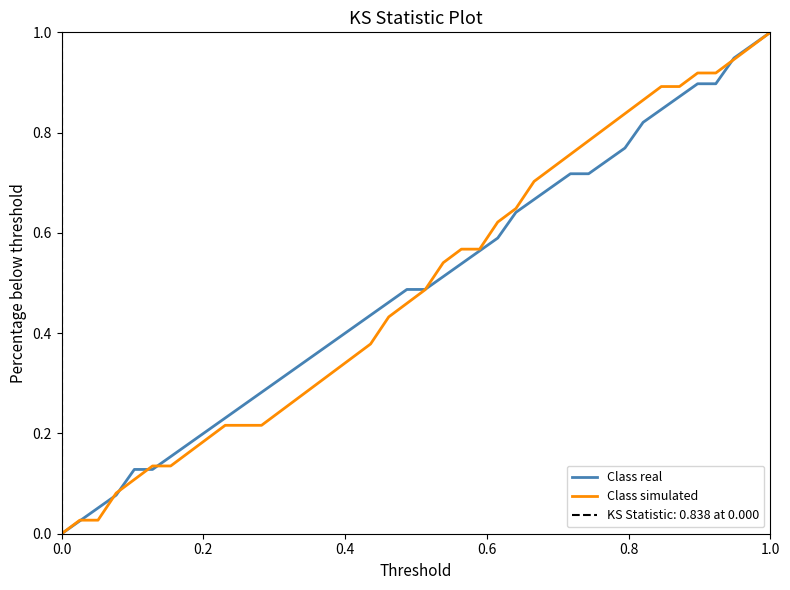

How many values in the Class real series exceed 0?

39